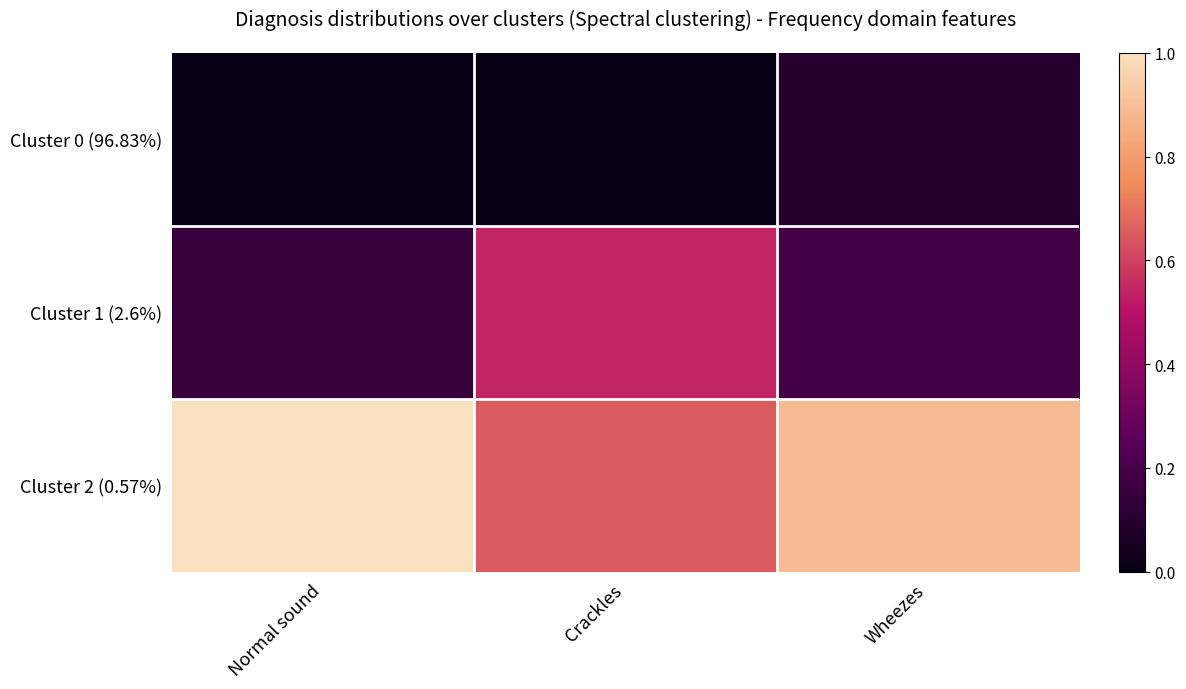

Reading right to left, list all the values displayed in this chart.

Cluster 0 (96.83%): Wheezes=0.1	Crackles=0.0	Normal sound=0.0
Cluster 1 (2.6%): Wheezes=0.2	Crackles=0.5	Normal sound=0.1
Cluster 2 (0.57%): Wheezes=0.9	Crackles=0.7	Normal sound=1.0